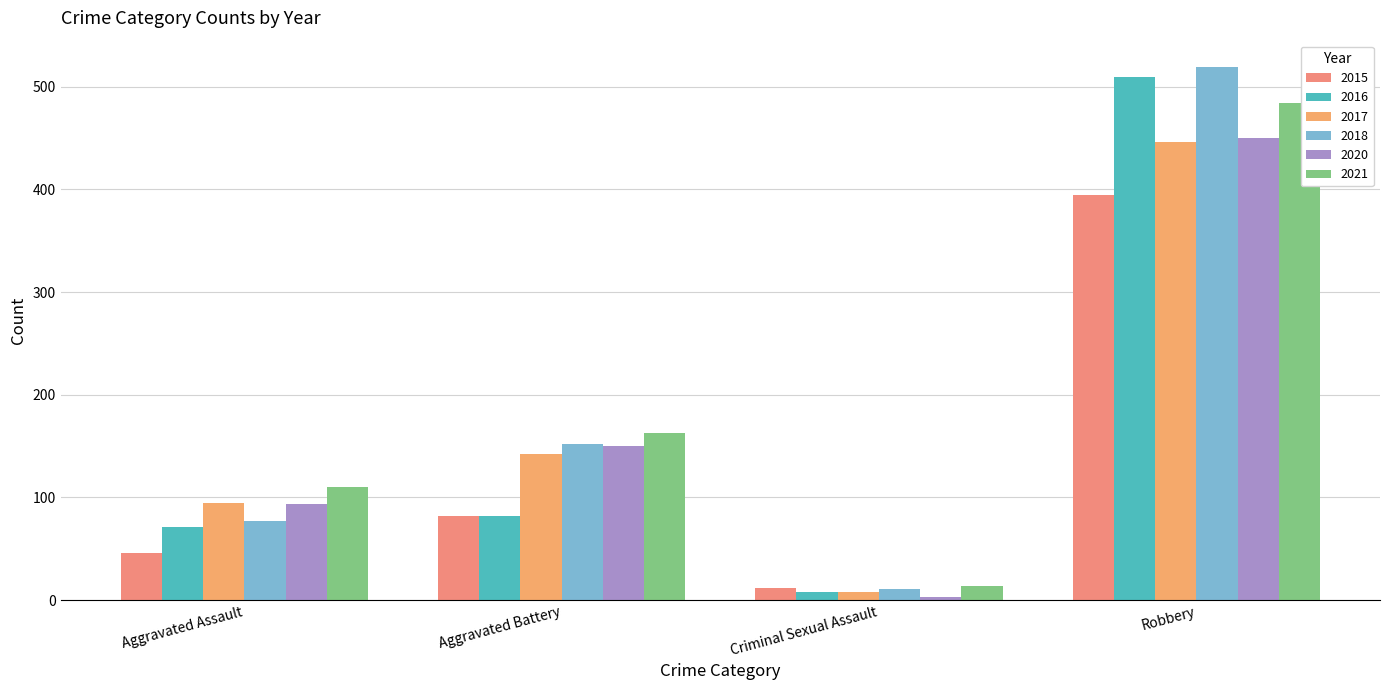

What is the difference between the maximum and minimum values in the 2015 series?

383